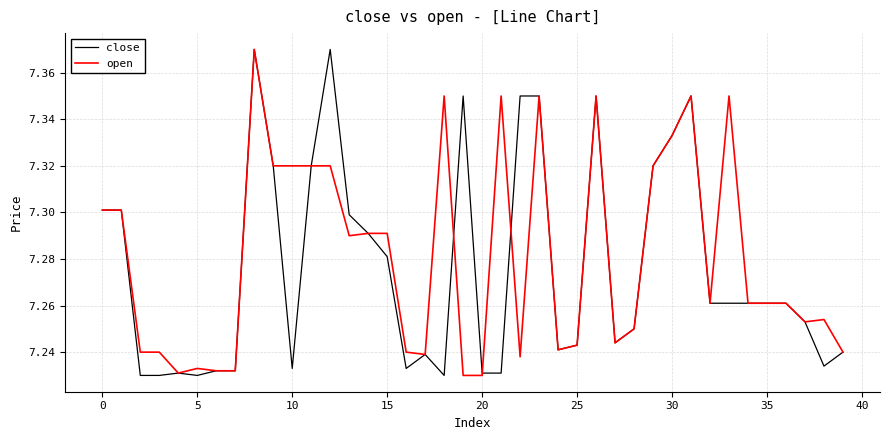

How many intersections are there between open and close?

3